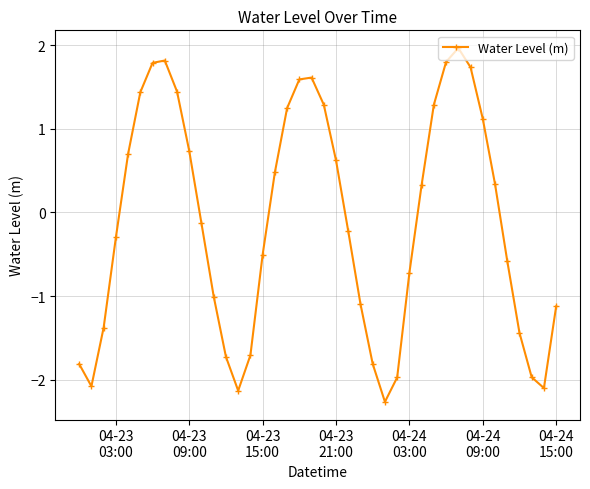

How many negative values are there?

21